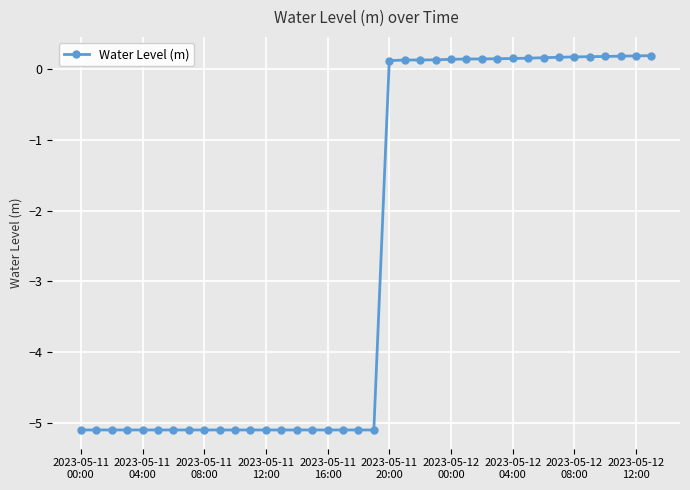

What is the minimum value shown in the chart?

-5.1